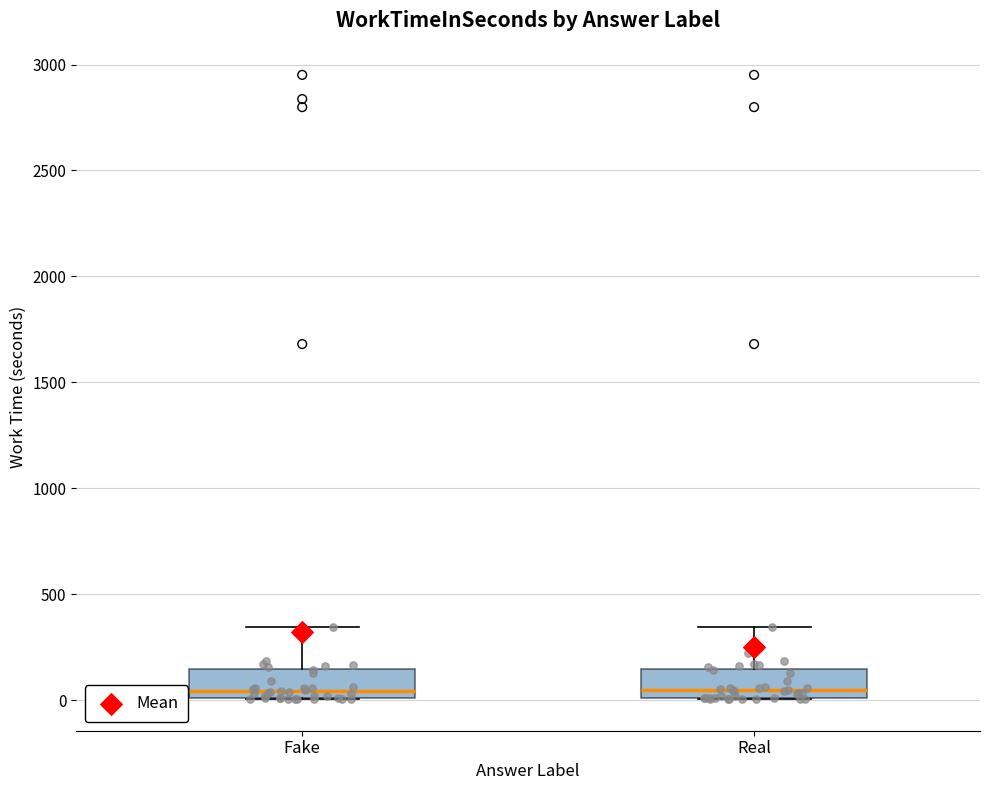

Reading left to right, transcribe this box plot: for each box, give where its median line is, the range the box spans, and where its two whiskers end, as read against the y-axis. The values are not printed on the chart, so give them approximately, as read against the axis.

Fake: median 50, box 0 to 150, whiskers 0 to 350
Real: median 50, box 0 to 150, whiskers 0 to 350